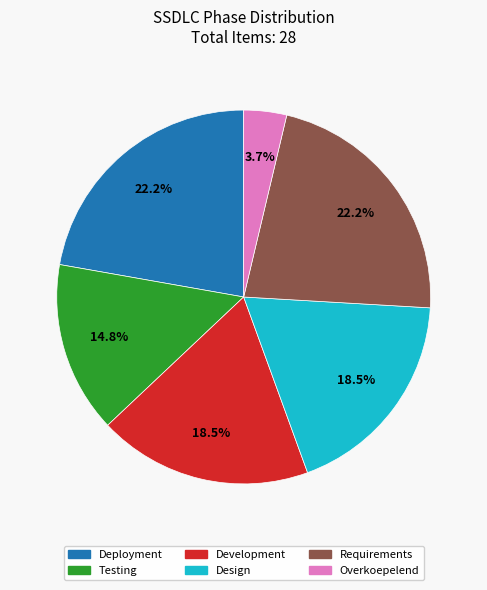

How many slices are in this pie chart?

6